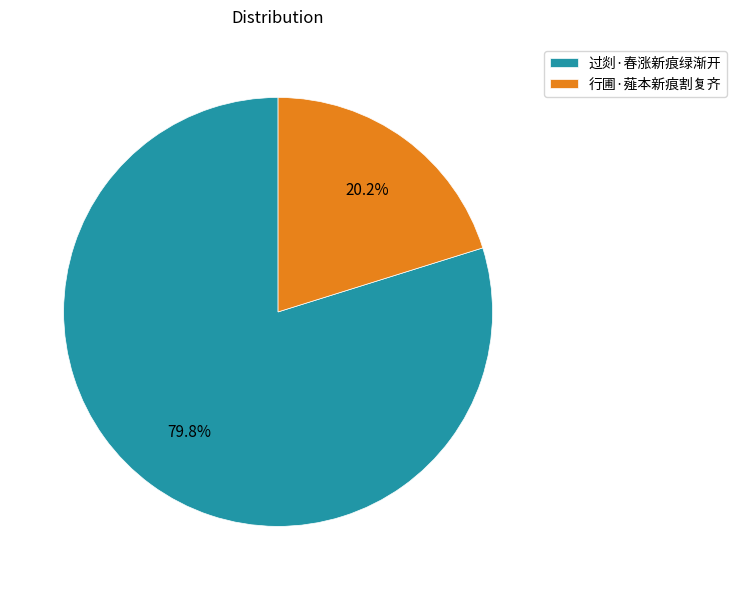

The 行圃·薤本新痕割复齐 slice represents 20% of the pie. True or false?

True